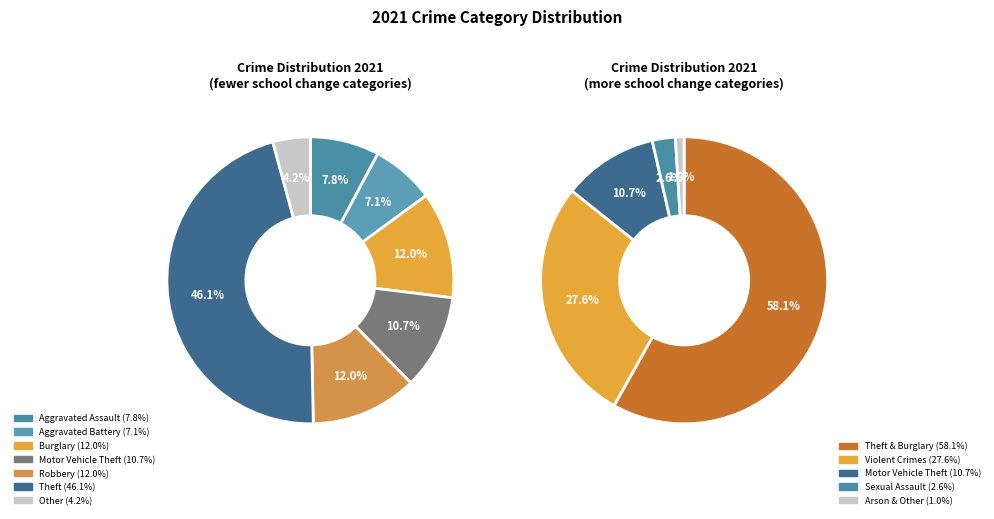

What is the ratio of the value at Theft to the value at Criminal Sexual Assault?

17.8